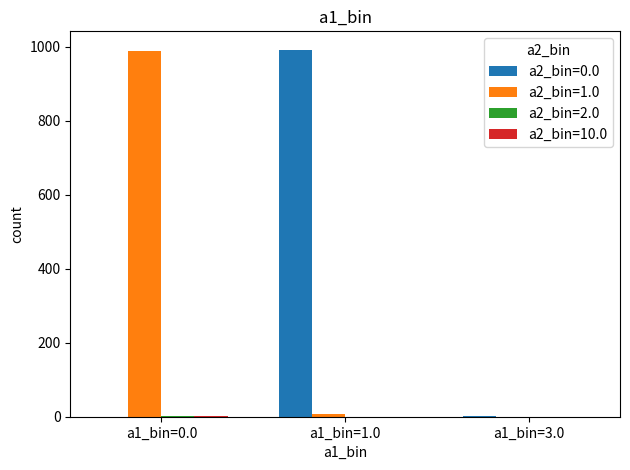

Count the number of data series in this chart.

4